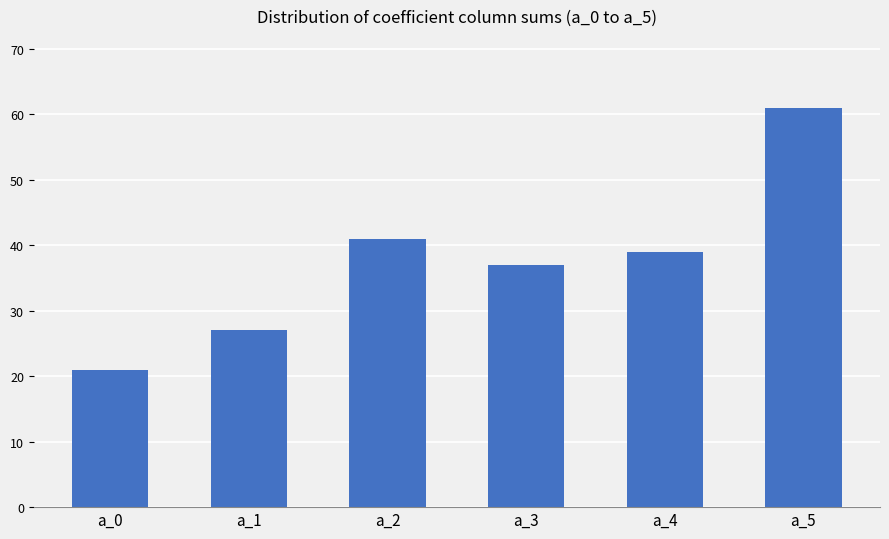

Rank the categories by value from highest to lowest.

a_5, a_2, a_4, a_3, a_1, a_0